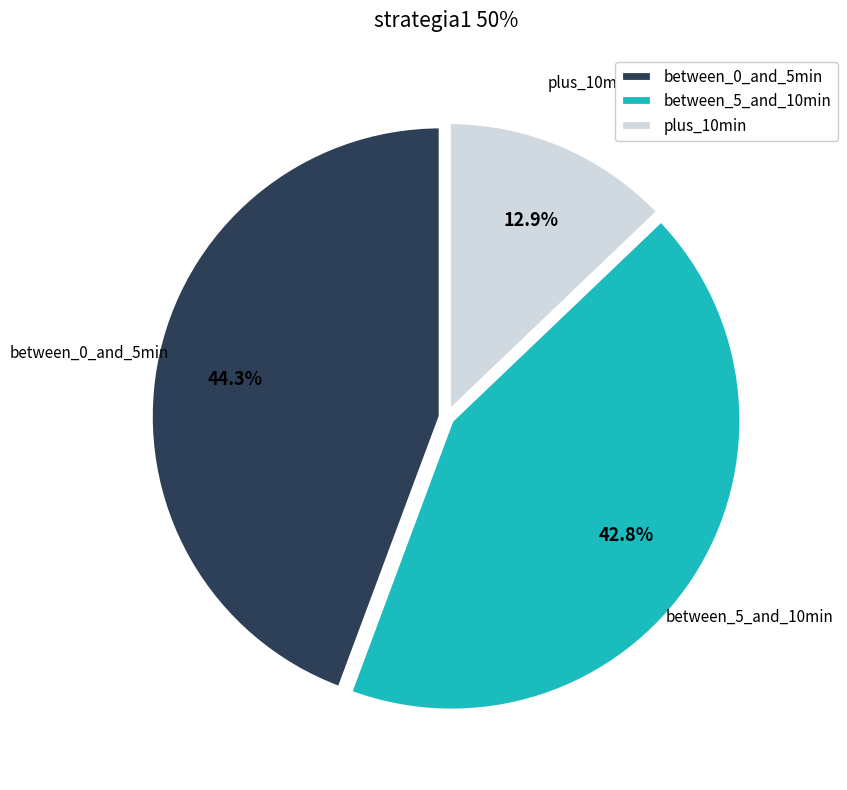

What is the largest slice in the pie chart?

between_0_and_5min